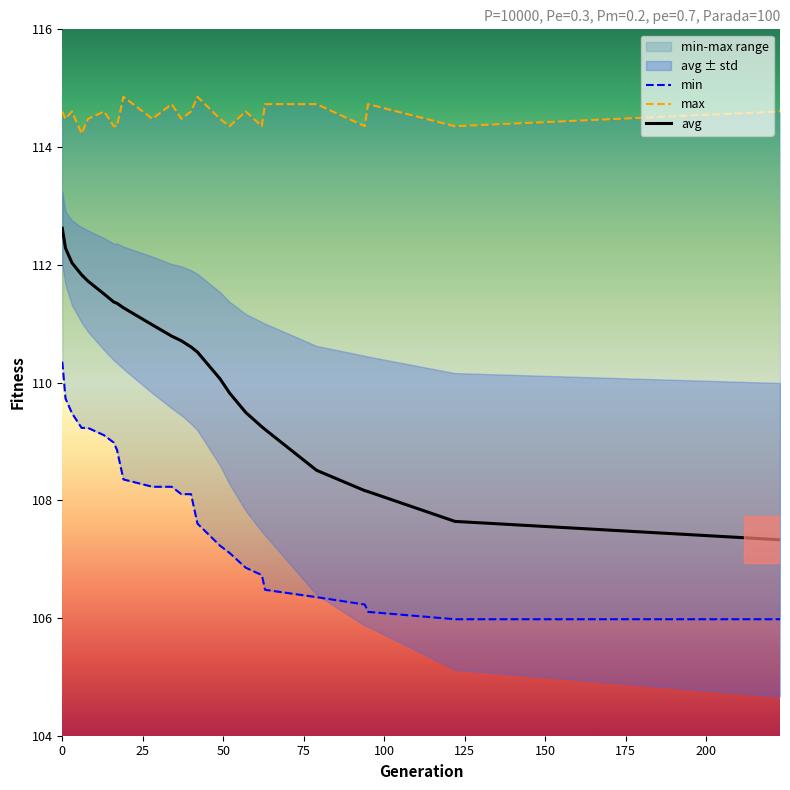

What is the highest value of the avg series?

112.6